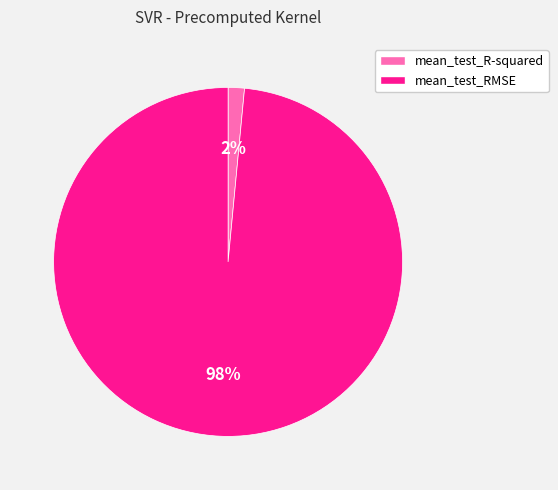

Which category has the biggest portion of the pie?

mean_test_RMSE